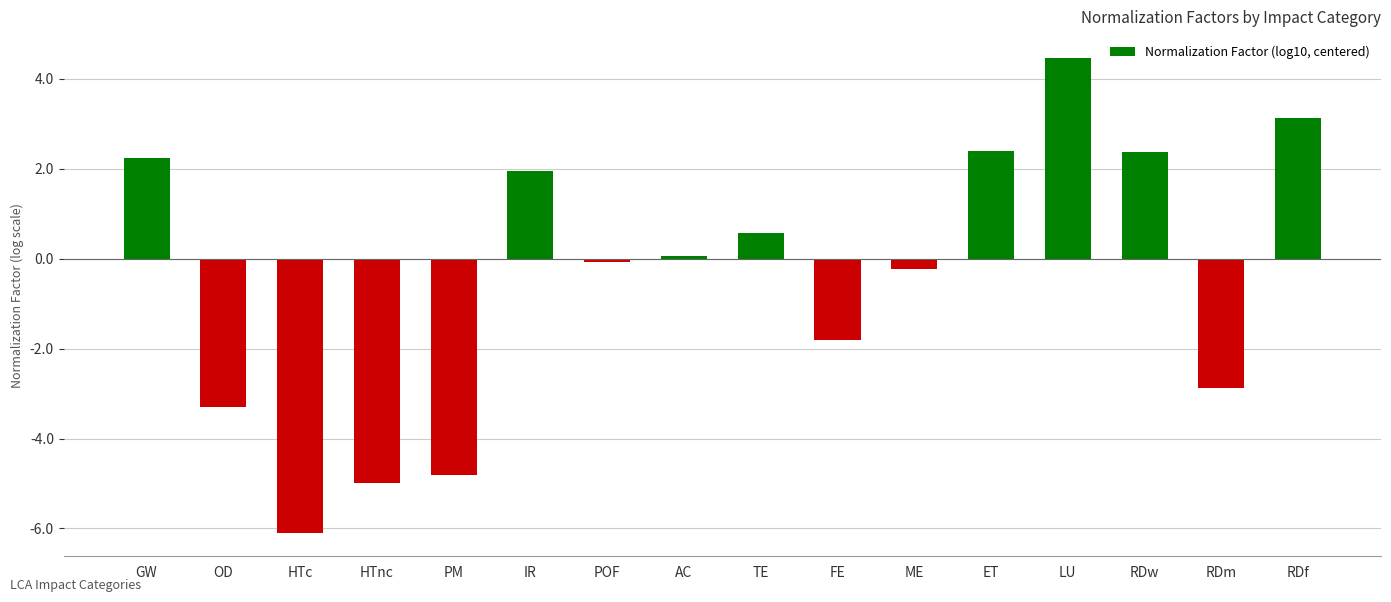

How many data points does each series have?

16